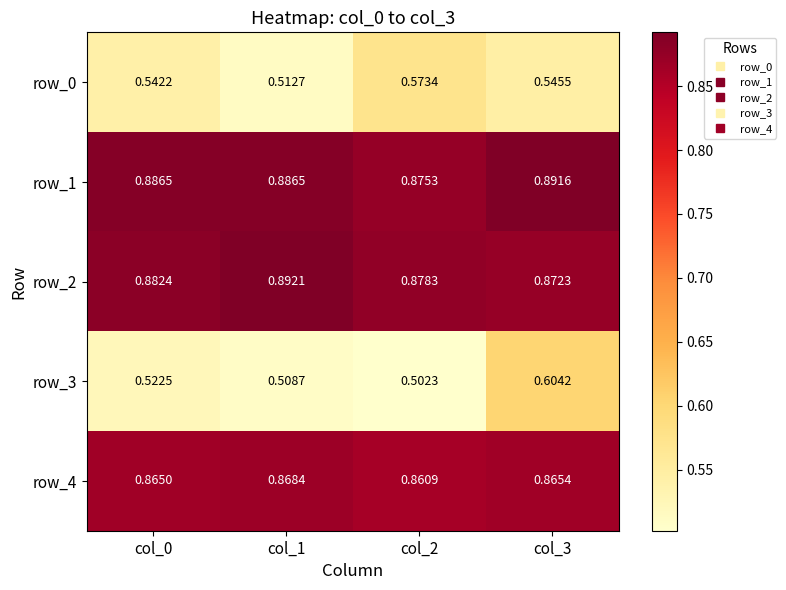

Is the value of row_2 at col_3 greater than the value of row_3 at col_2?

Yes